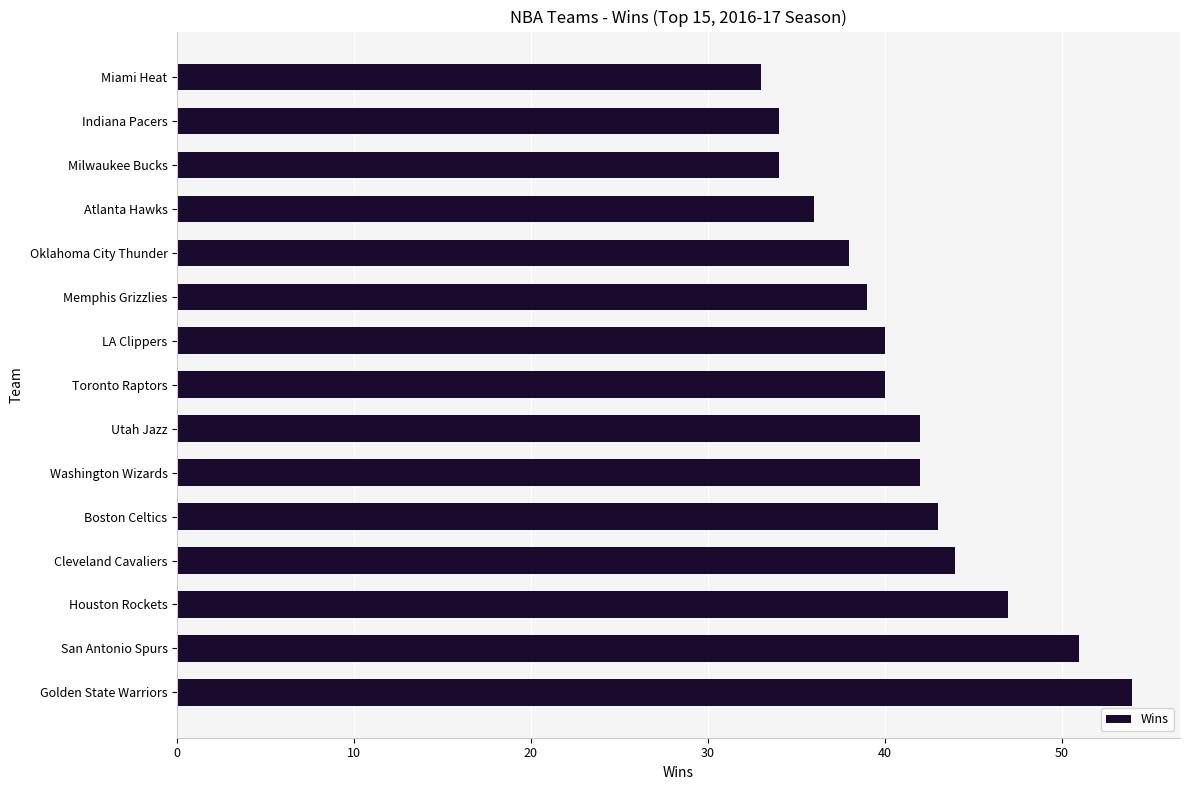

How many categories are shown in the chart?

15